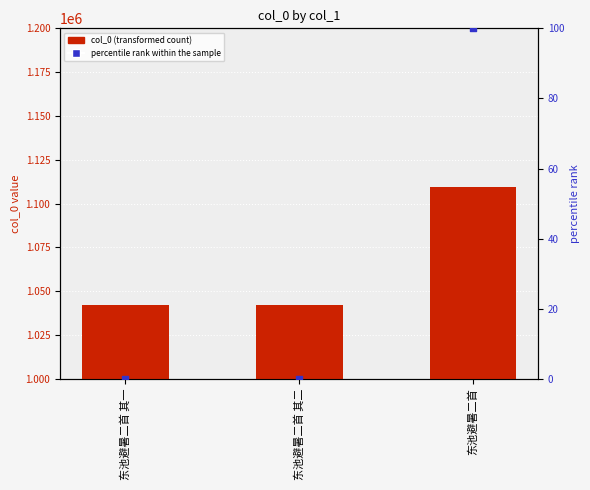

At which category is the sum across all series the highest?

东池避暑二首